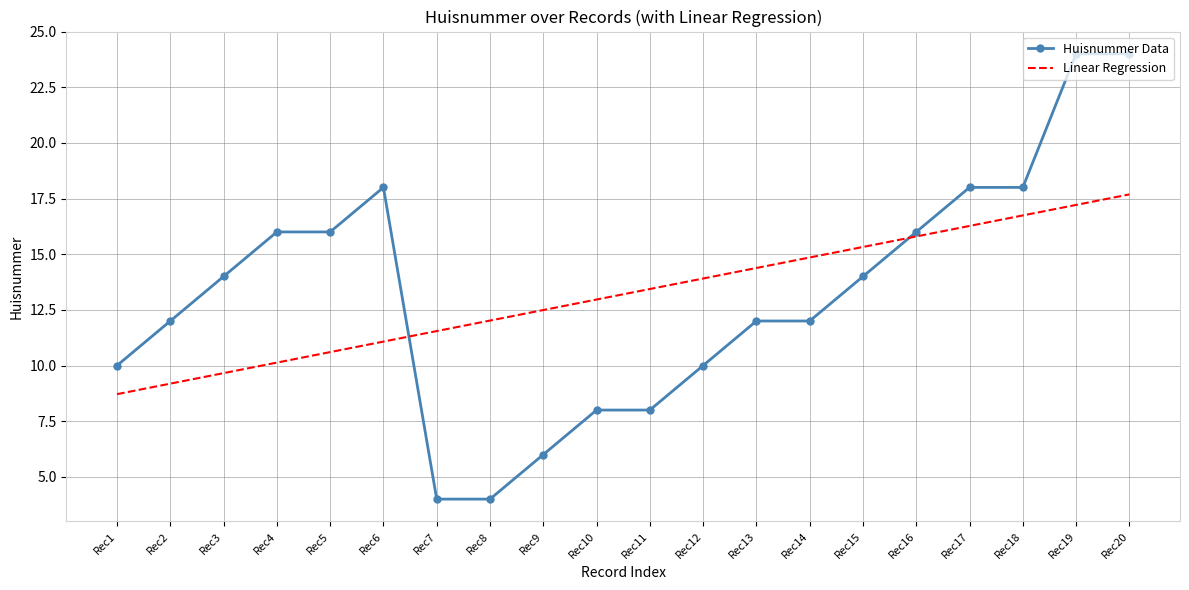

True or false: Huisnummer Data has a value of 6.8 at Rec14.

False